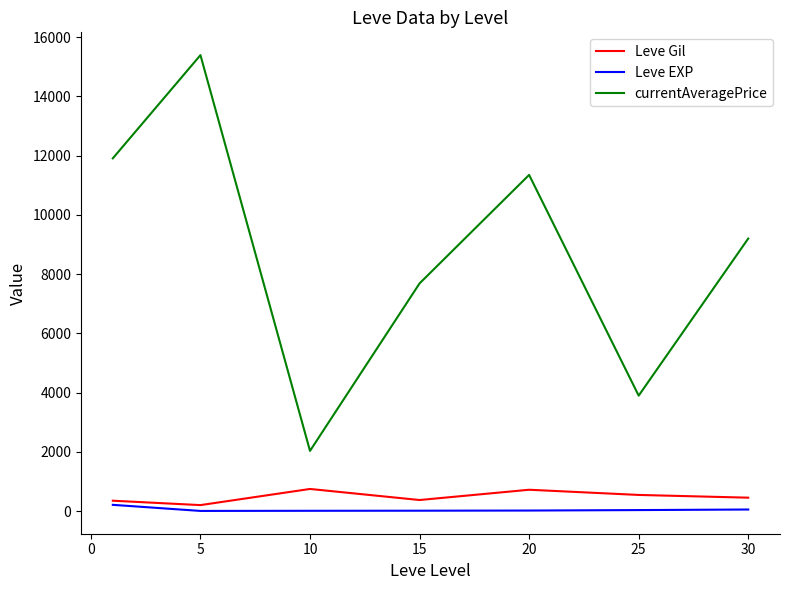

How many lines are shown in the chart?

3